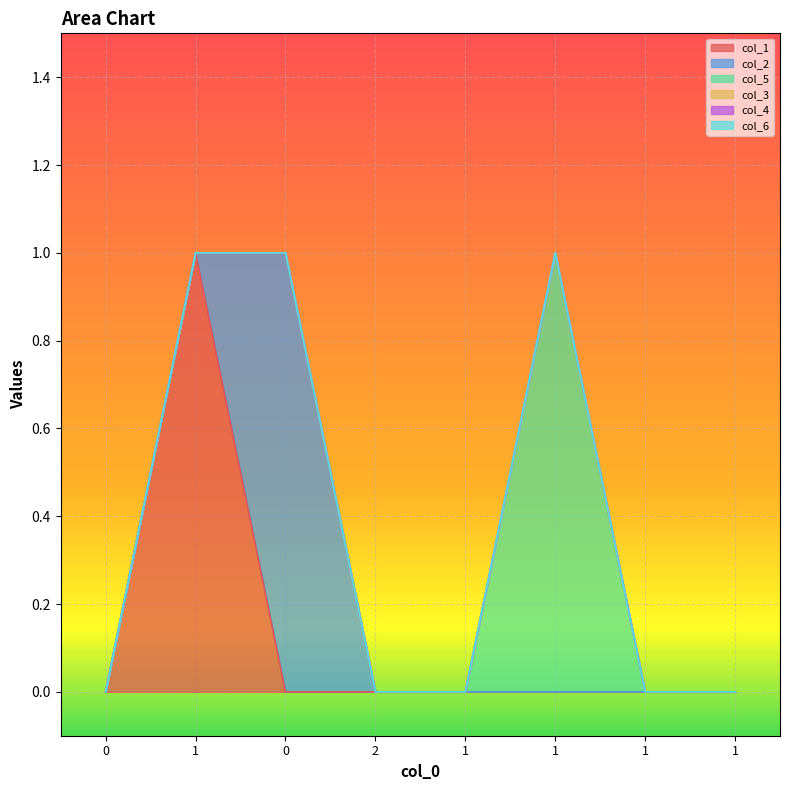

Which has a higher value, 0 or 1?

1